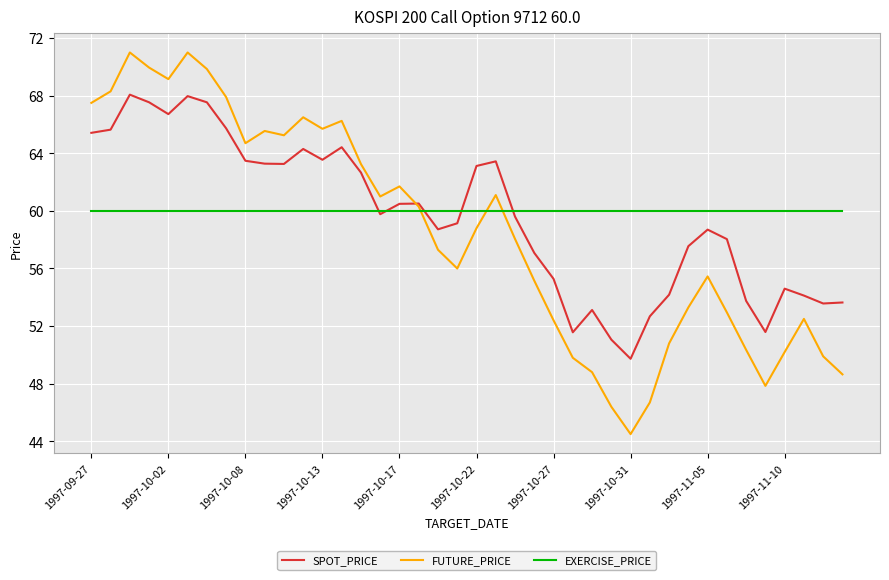

Which series has the widest spread of values?

FUTURE_PRICE